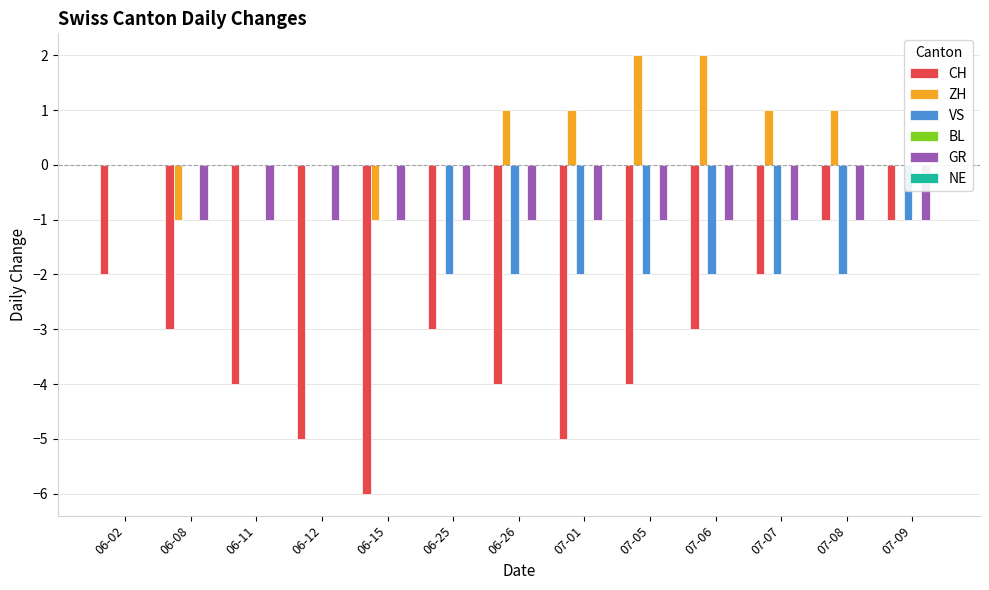

Are the bars horizontal?

No